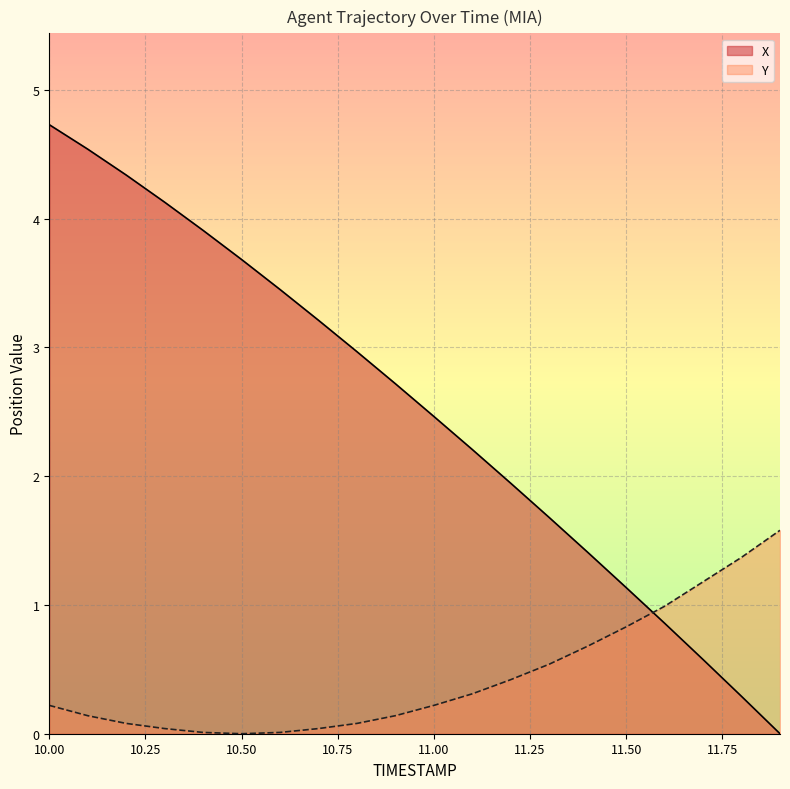

What is the spread (max minus min) of values at 11.3?

1.1